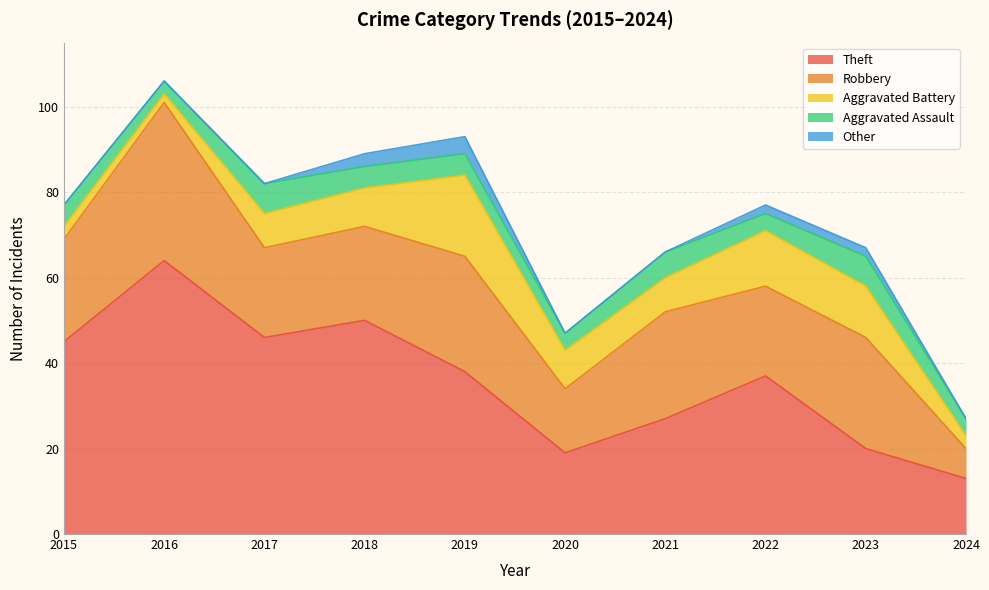

Between 2022 and 2021, which is larger?

2022